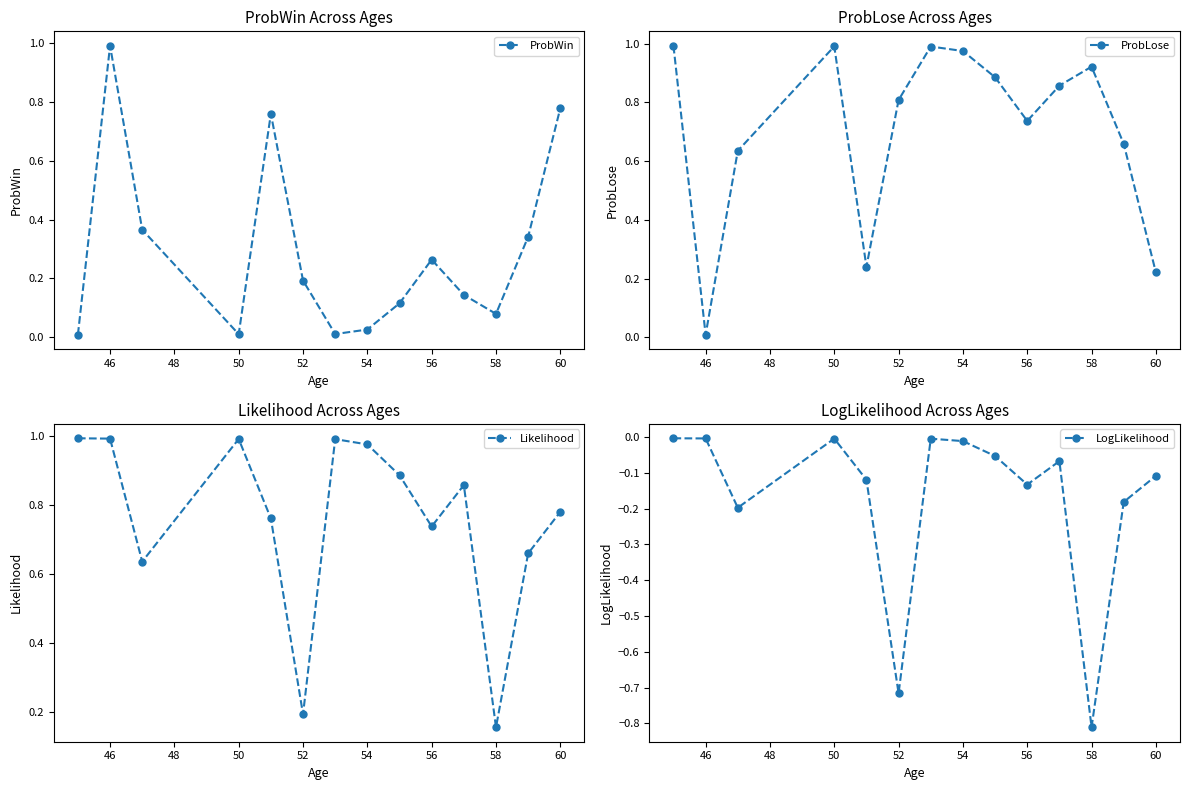

True or false: Likelihood has more than 1 interior local peaks.

True